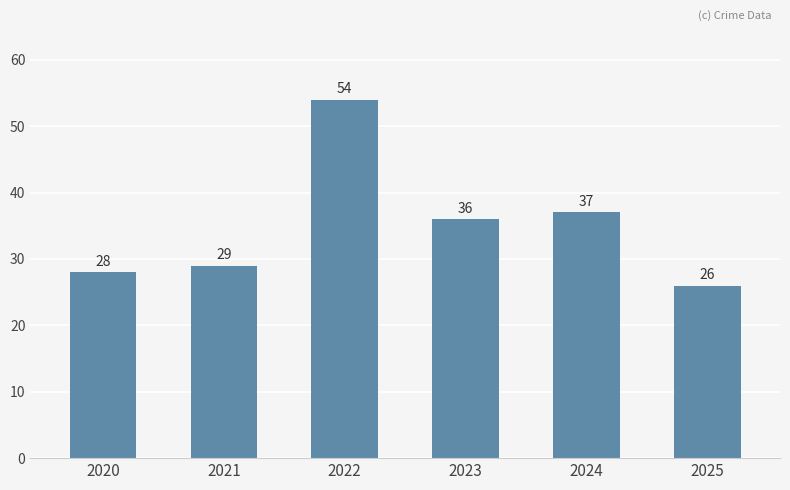

What is the difference between the values at 2020 and 2024?

9